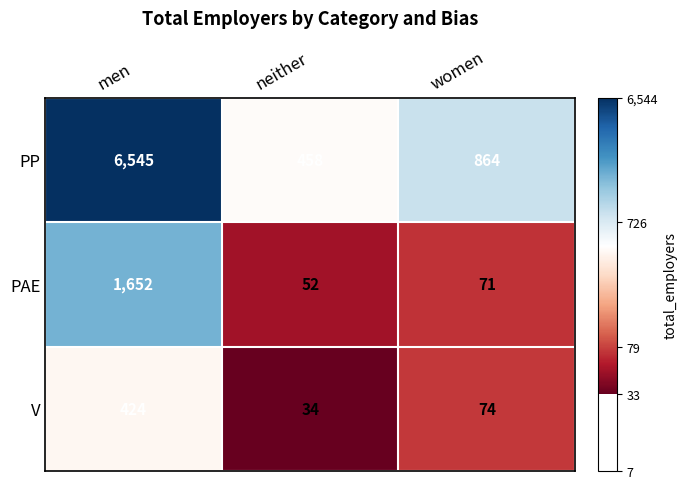

Reading left to right, list all the values displayed in this chart.

PP: 6545	458	864
PAE: 1652	52	71
V: 424	34	74